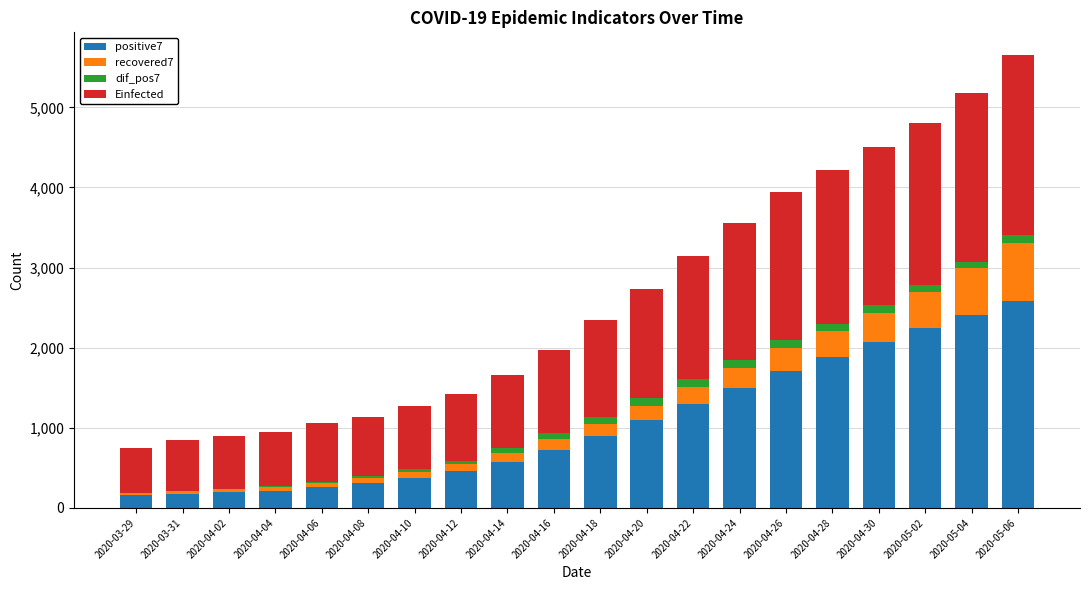

What is the highest value of the positive7 series?

2588.7